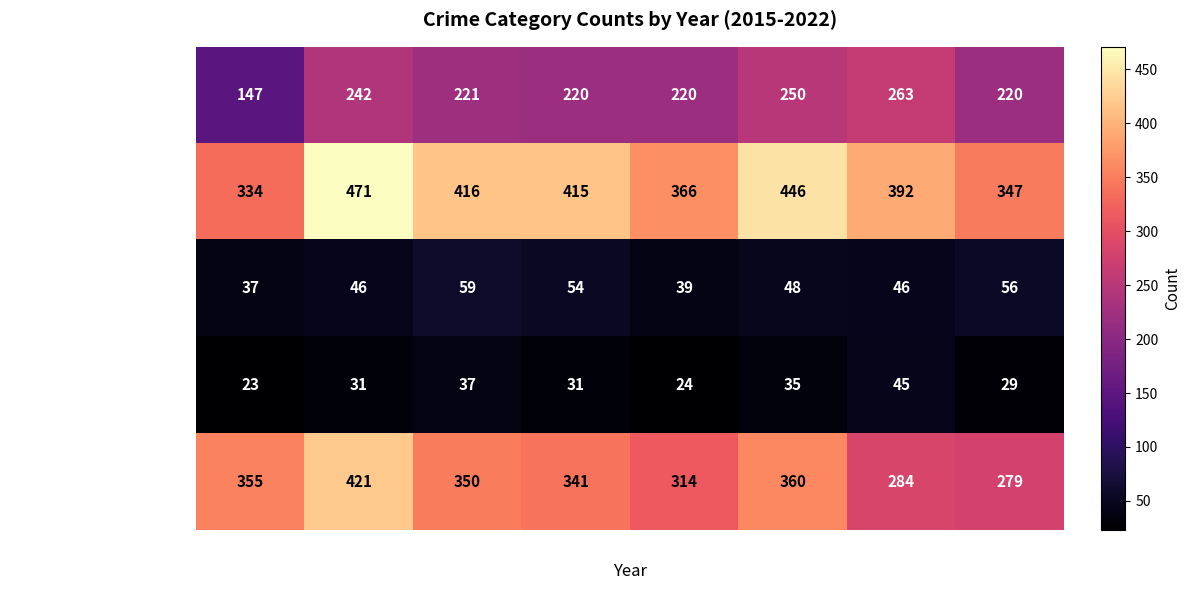

What is the total value across all series at 2018?

1061